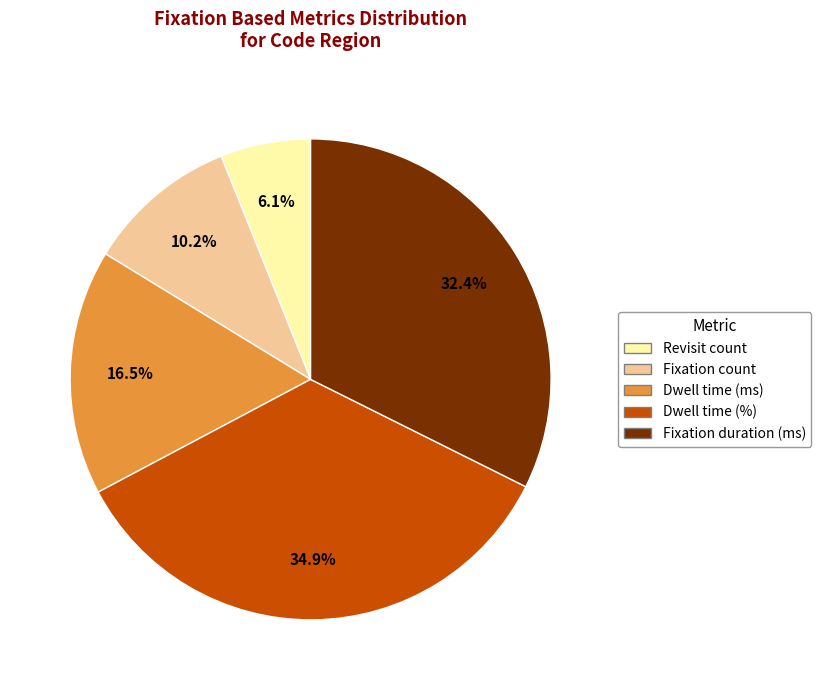

To the nearest percent, what percentage of the pie is Fixation count?

10%